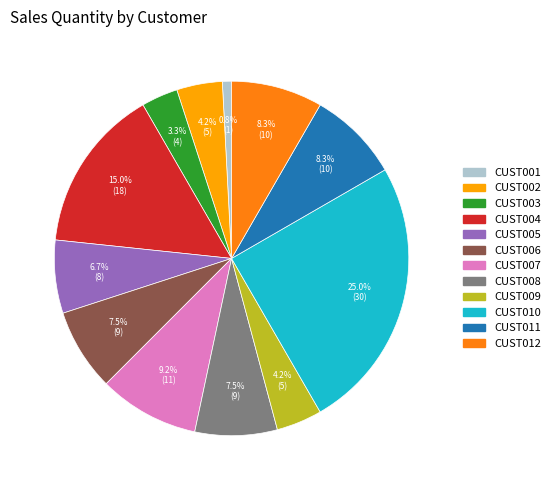

Does CUST009 represent more than half of the total?

No